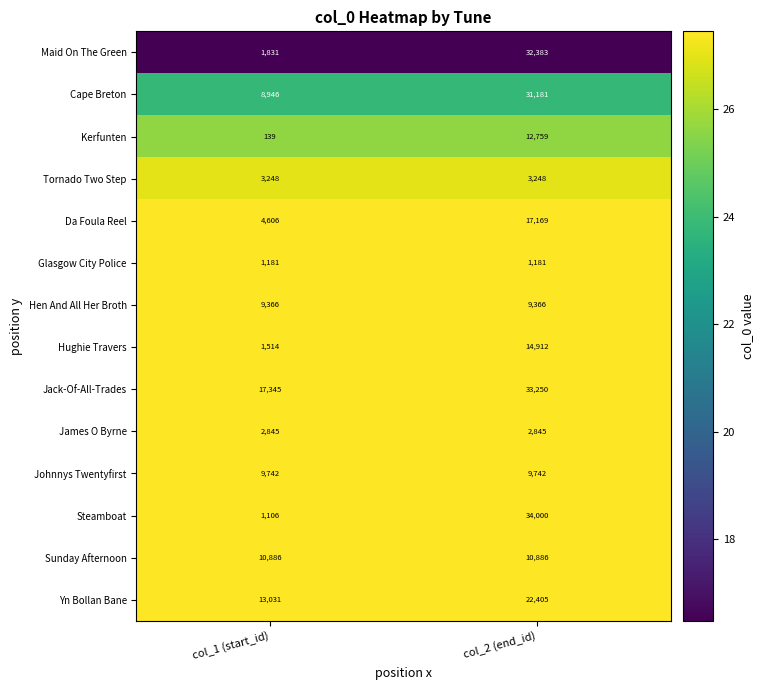

Rank the series at col_1 (start_id) from lowest to highest value.

Kerfunten, Steamboat, Glasgow City Police, Hughie Travers, Maid On The Green, James O Byrne, Tornado Two Step, Da Foula Reel, Cape Breton, Hen And All Her Broth, Johnnys Twentyfirst, Sunday Afternoon, Yn Bollan Bane, Jack-Of-All-Trades